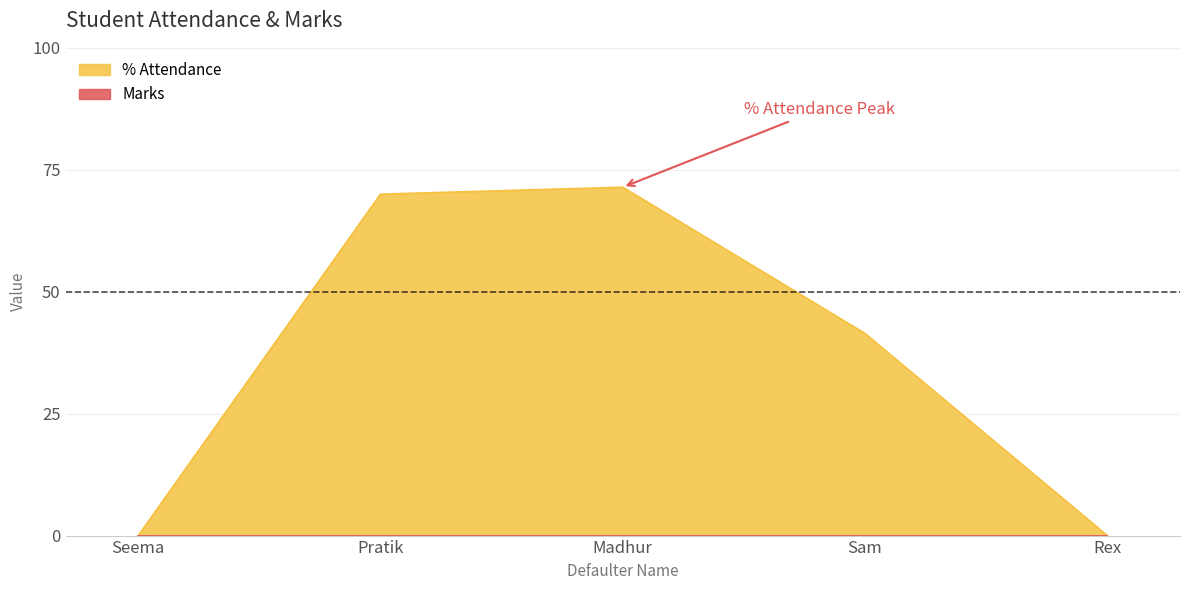

What value does the data have at Pratik?

70.0